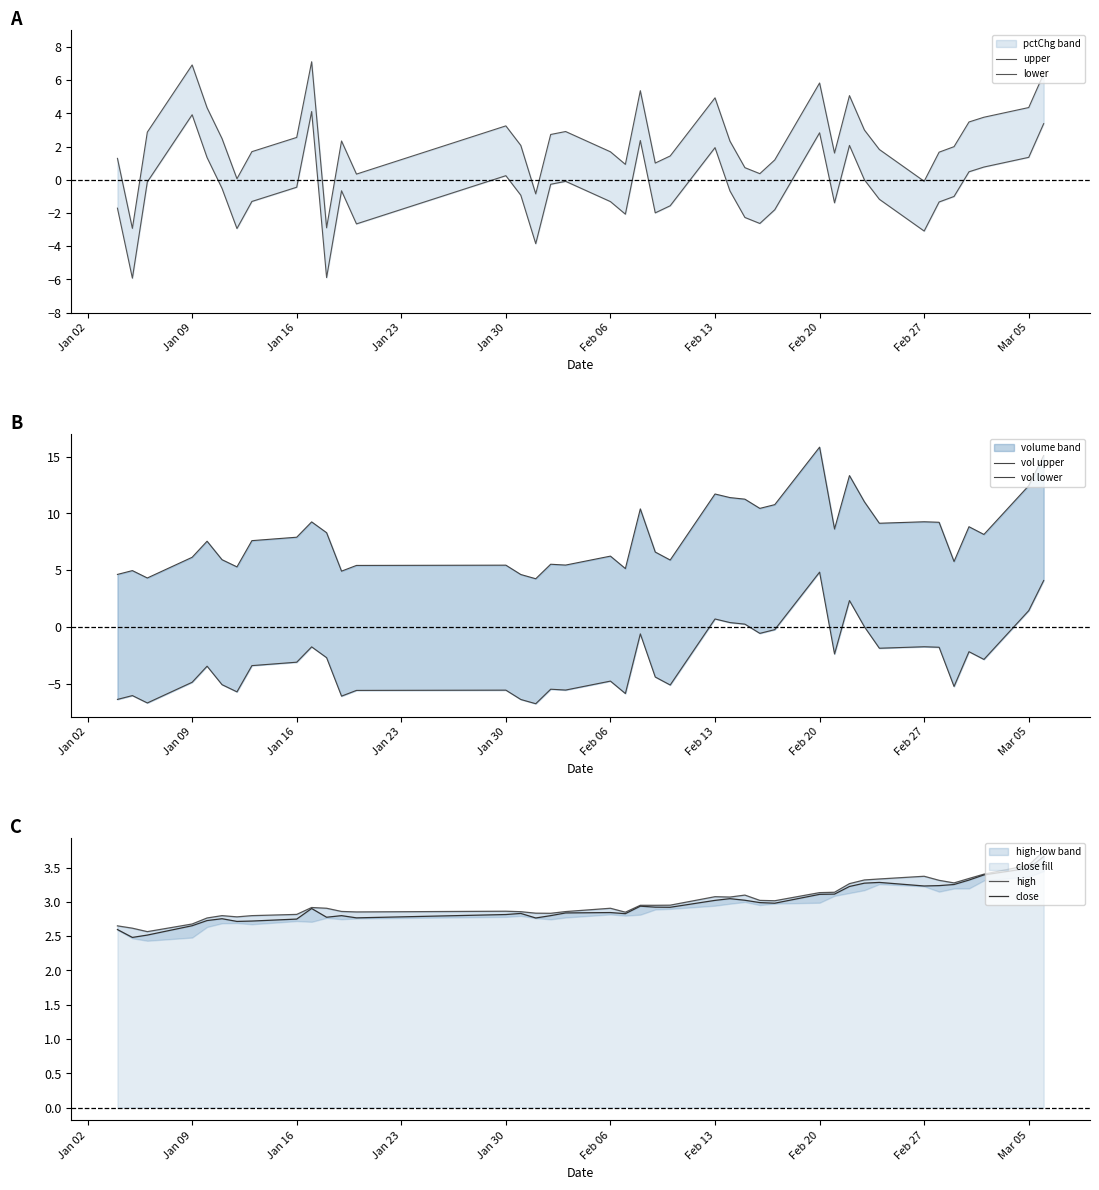

True or false: high and vol upper cross at least once.

False